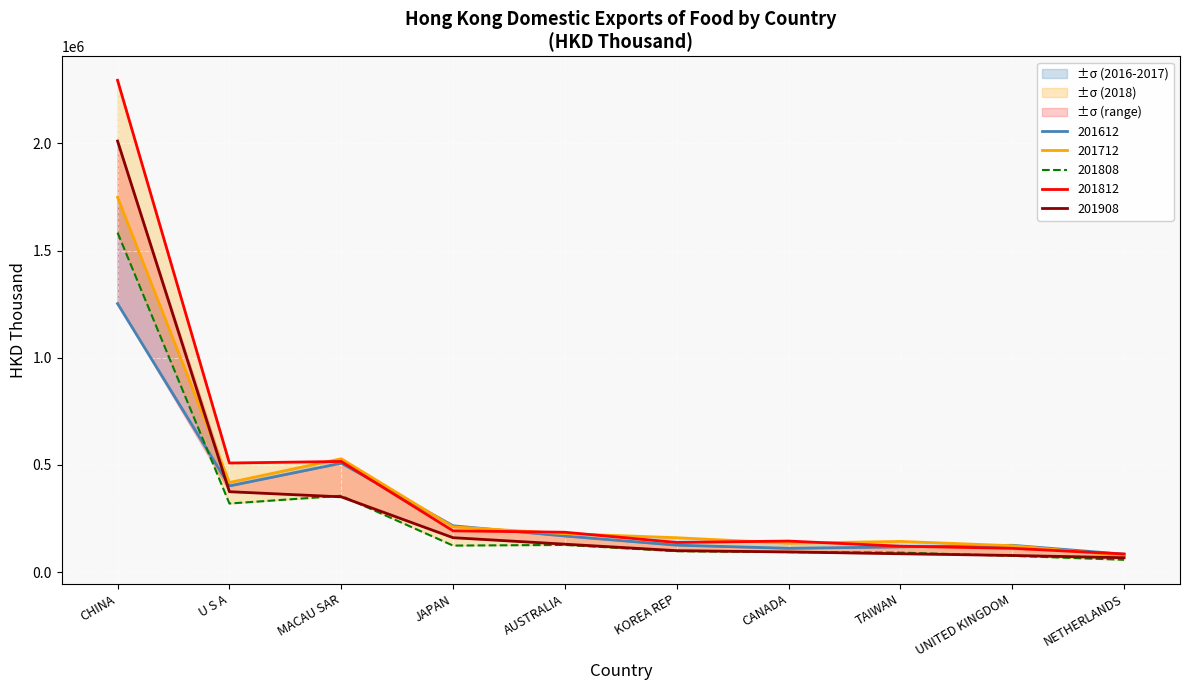

What is the difference between the maximum and minimum values in the 201712 series?

1671550.0